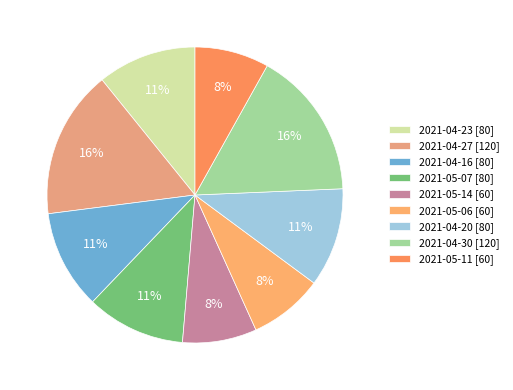

Which slice is the smallest?

2021-05-14